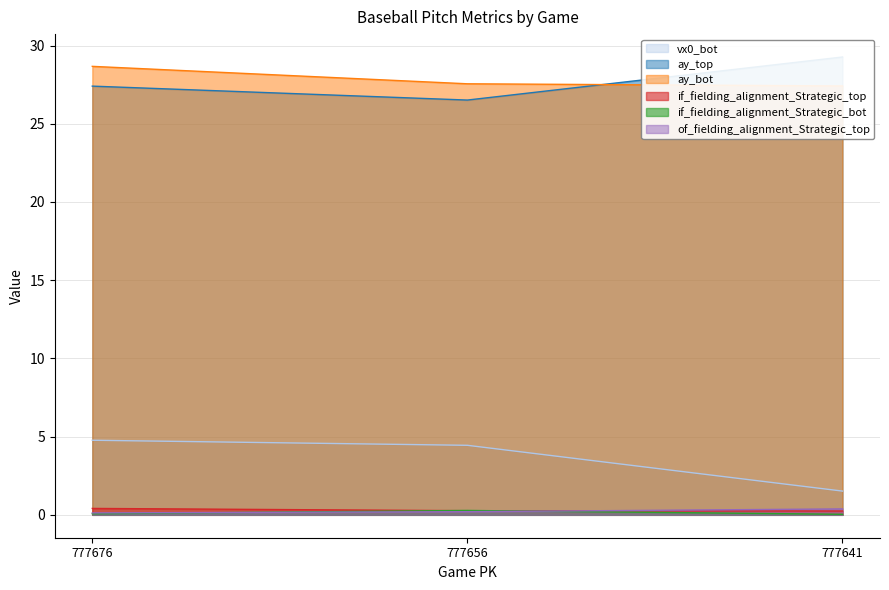

The value of of_fielding_alignment_Strategic_top at 777641 is 0.6. True or false?

False